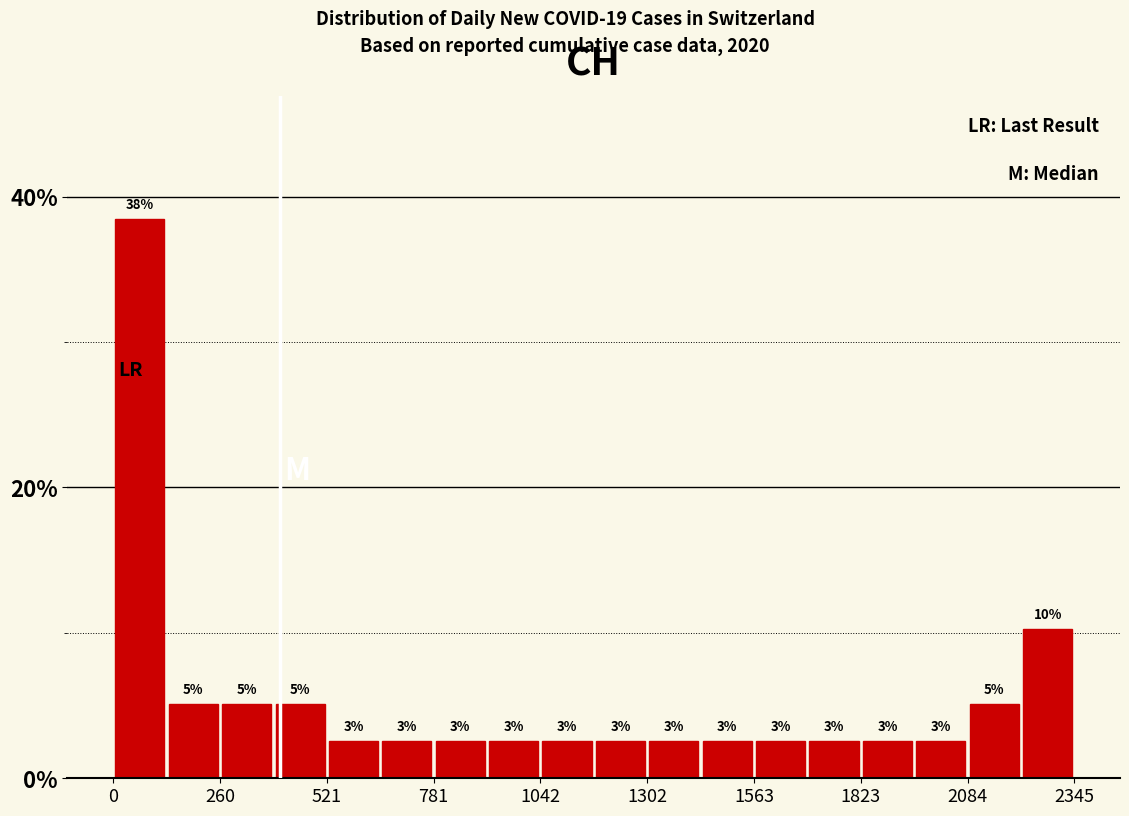

Around what value on the x-axis is the tallest bar? Give the approximate position of its centre, as read against the axis.

50